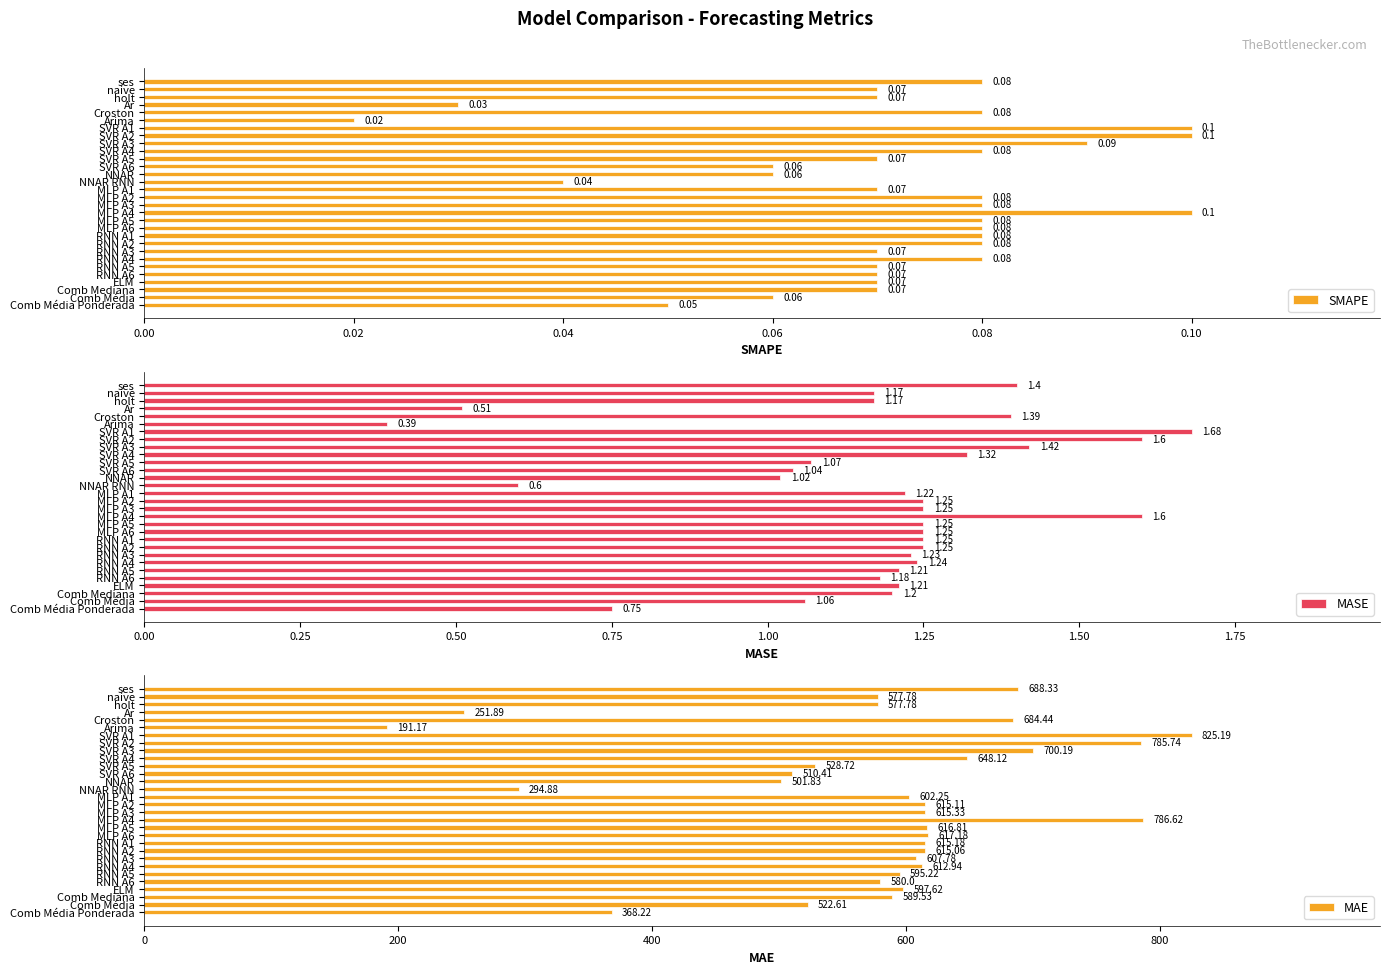

At which label does SMAPE reach its minimum?

Arima